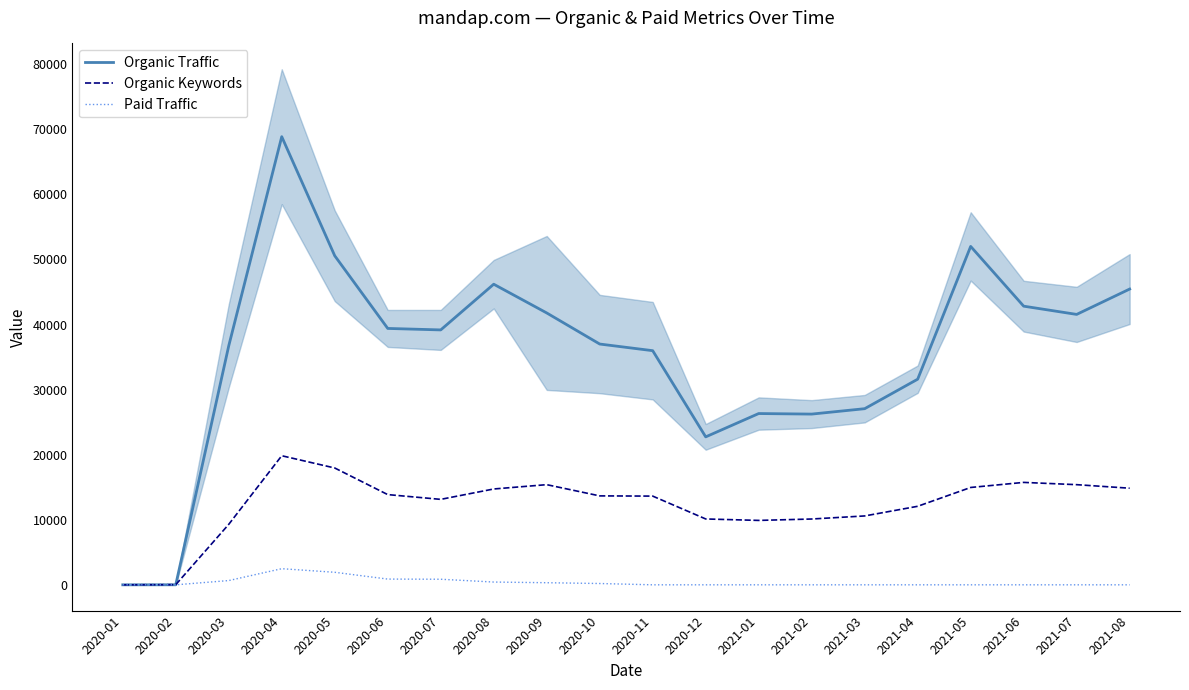

What is the difference between the highest and lowest values at 2020-06?

38518